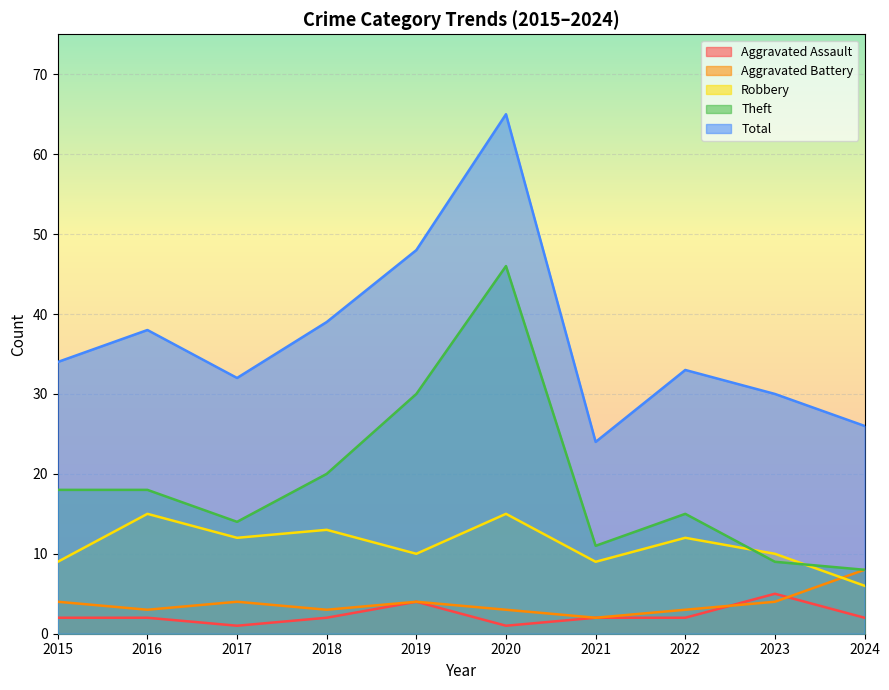

The Aggravated Assault series shows 1 at 2019. True or false?

False